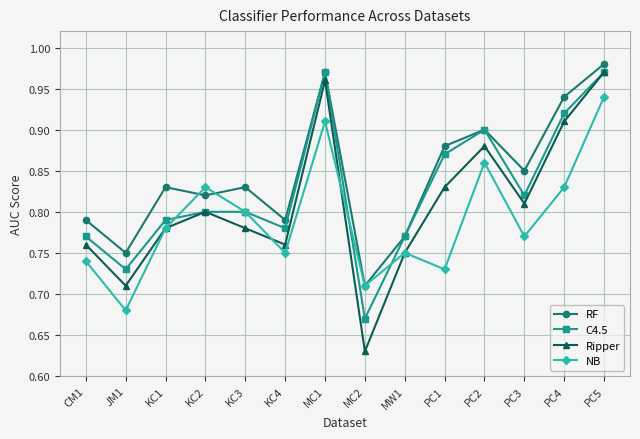

Does the chart have visible grid lines?

Yes